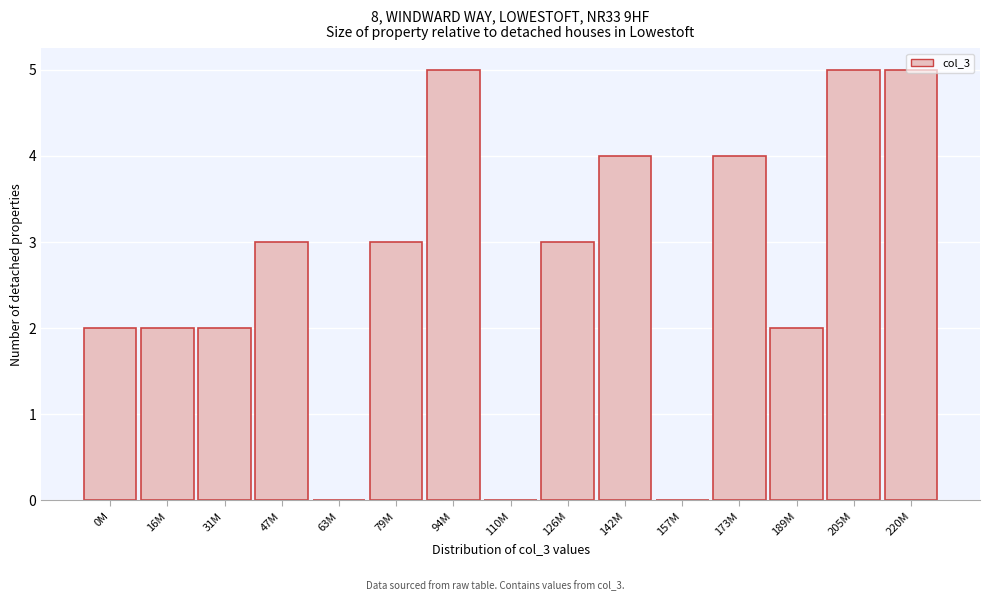

What is the sum of the values at 173M and 126M?

7